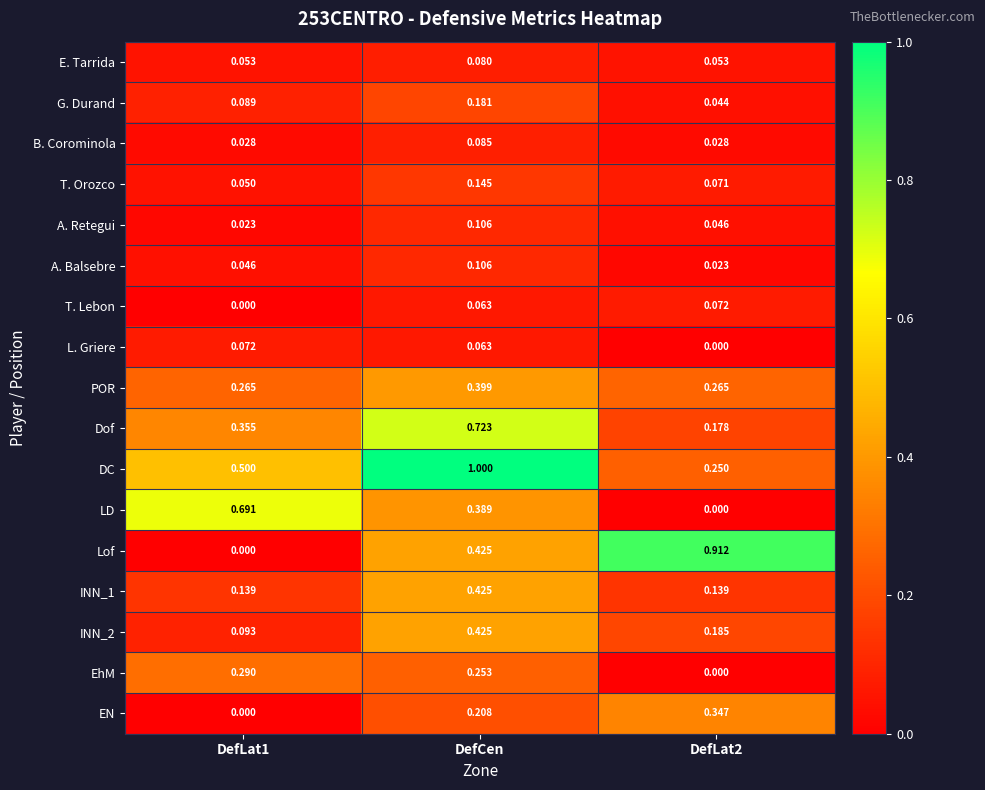

Which series has the largest total across all categories?

DC